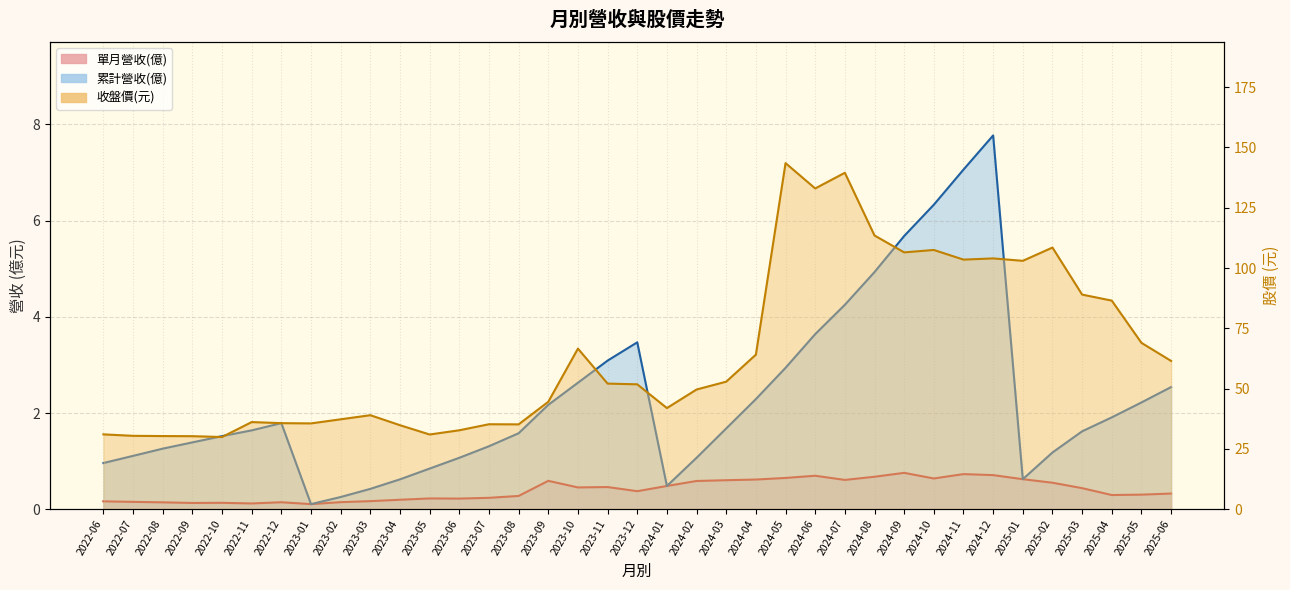

True or false: 累計營收(億) and 單月營收(億) cross at least once.

False